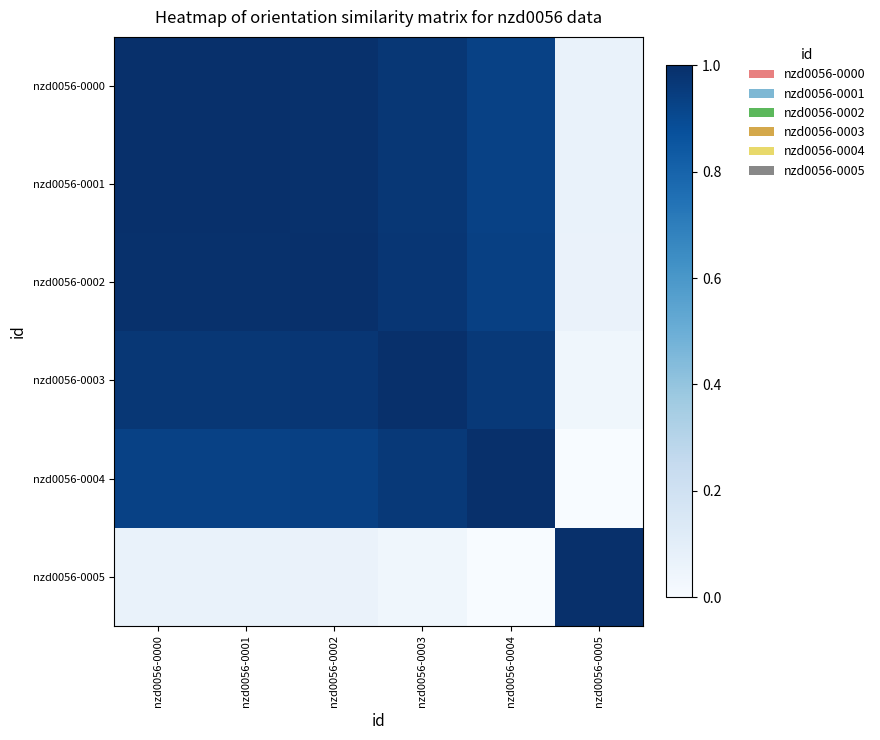

At nzd0056-0002, list the series in order from smallest to largest.

nzd0056-0005, nzd0056-0004, nzd0056-0003, nzd0056-0000, nzd0056-0001, nzd0056-0002